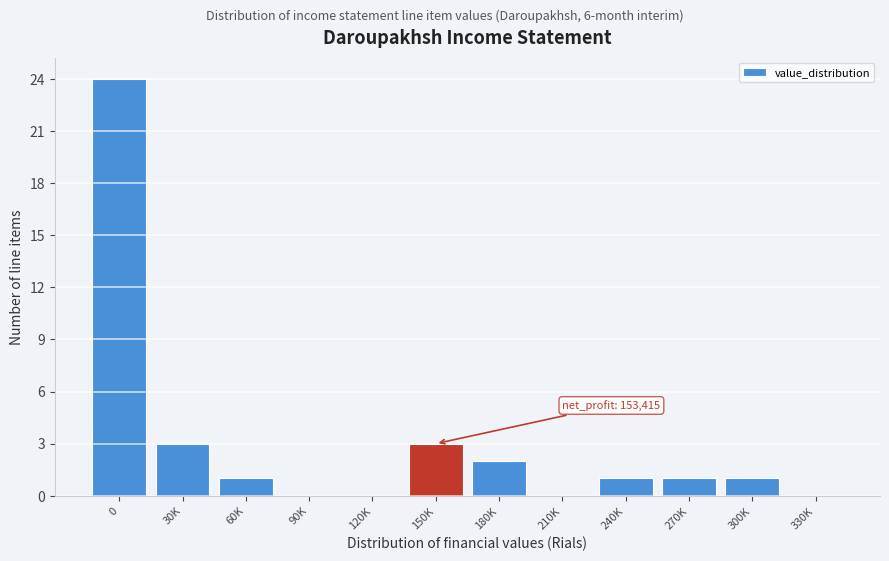

Reading left to right, transcribe all the data shown in this chart.

0=24	30K=3	60K=1	90K=0	120K=0	150K=3	180K=2	210K=0	240K=1	270K=1	300K=1	330K=0